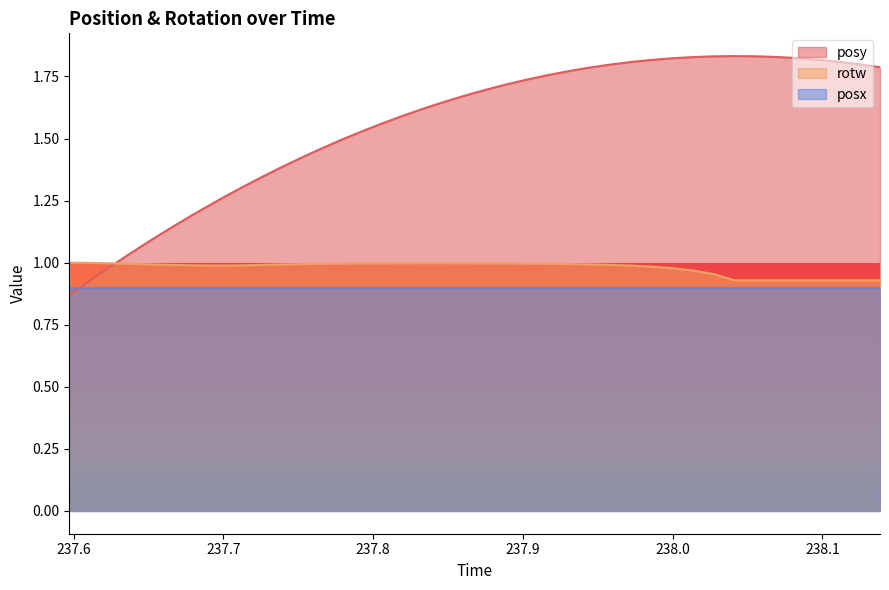

Which series has the widest spread of values?

posy